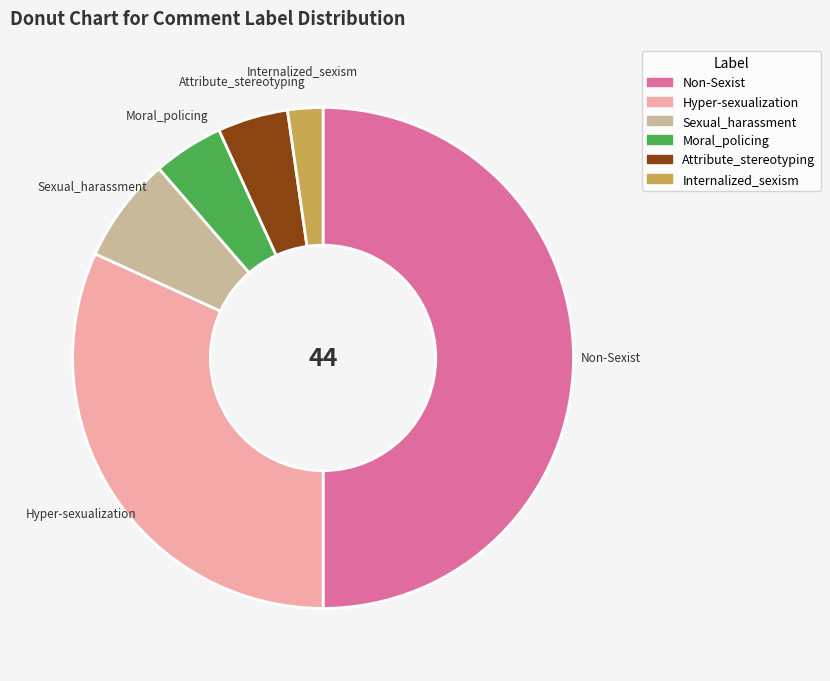

Do Non-Sexist and Attribute_stereotyping together represent more than half of the pie?

Yes